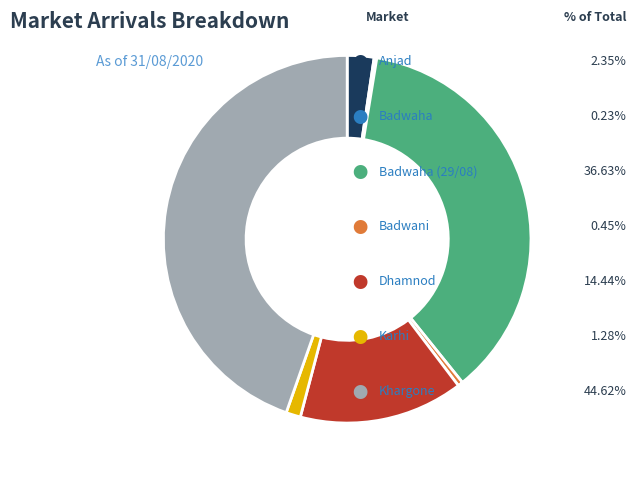

Is there a majority slice in this chart?

No